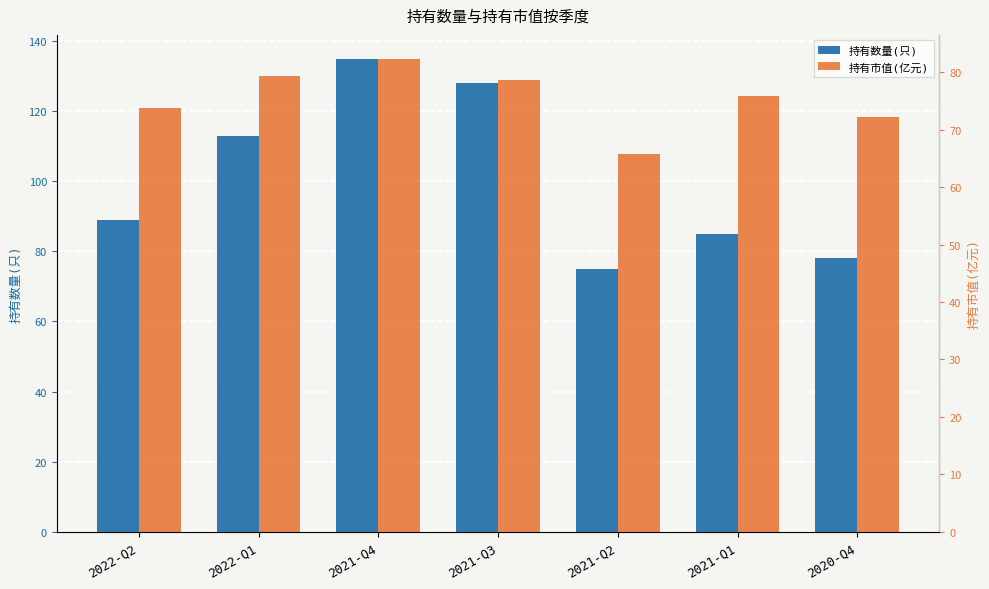

At how many categories does at least one series exceed 125?

2